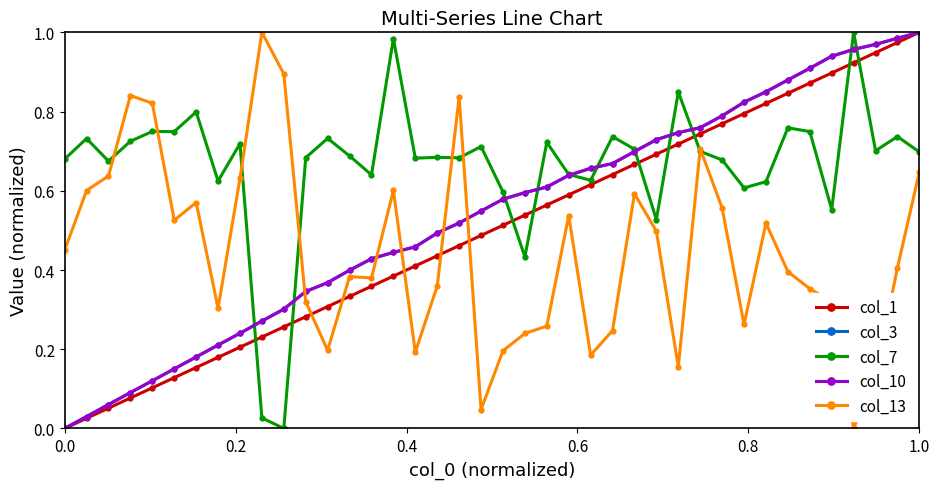

What is the greatest value displayed?

1.0